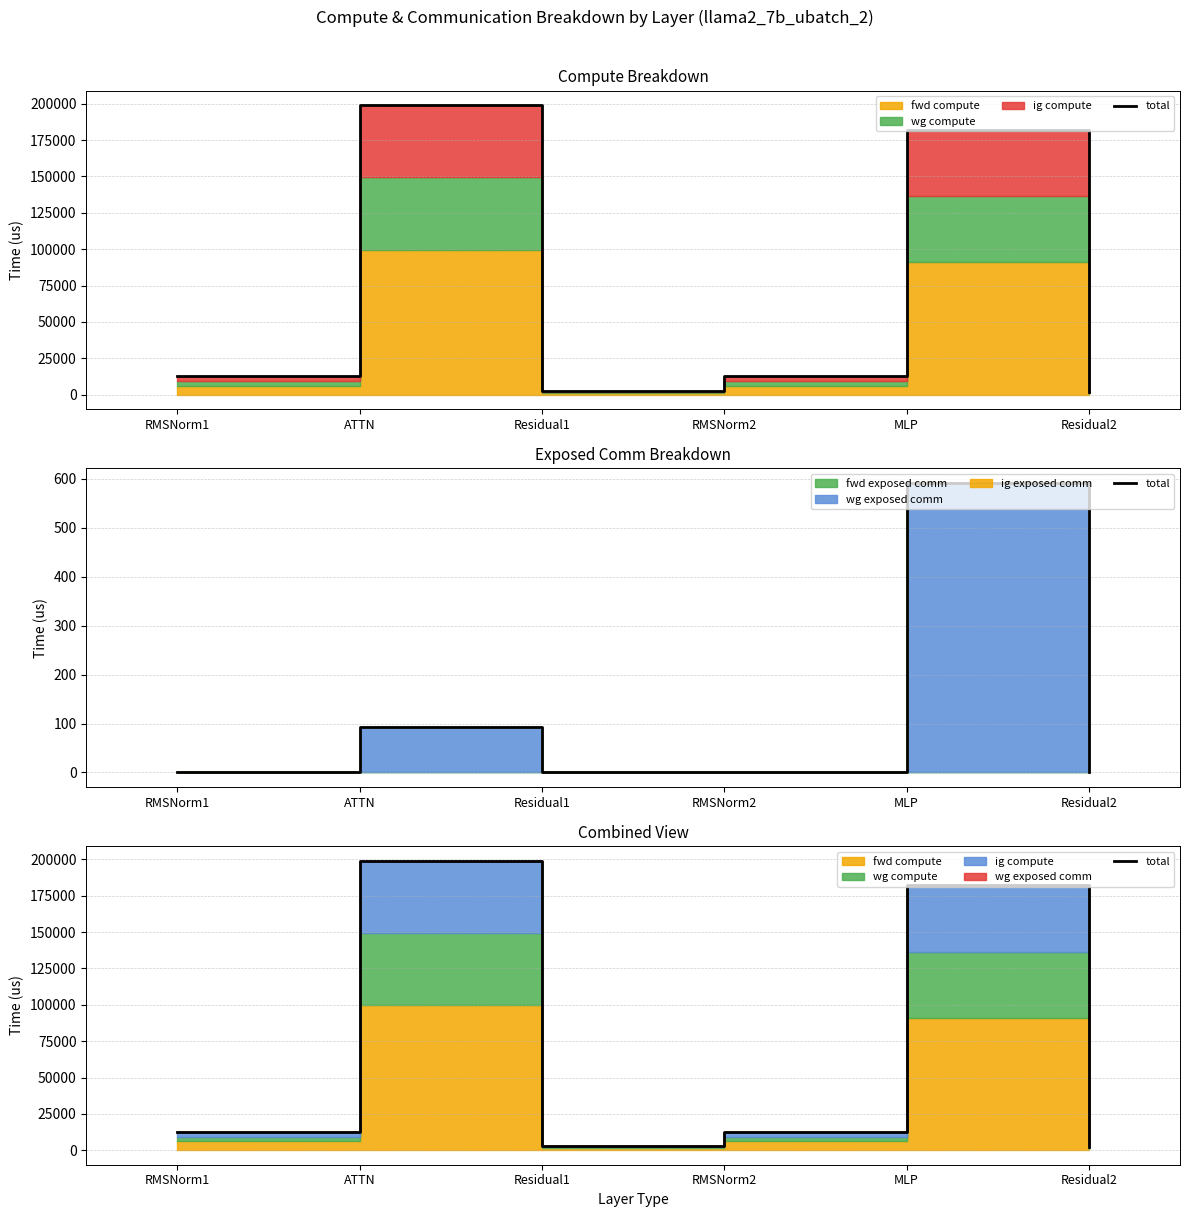

What is the value of the 2nd point from the left?

199168.7